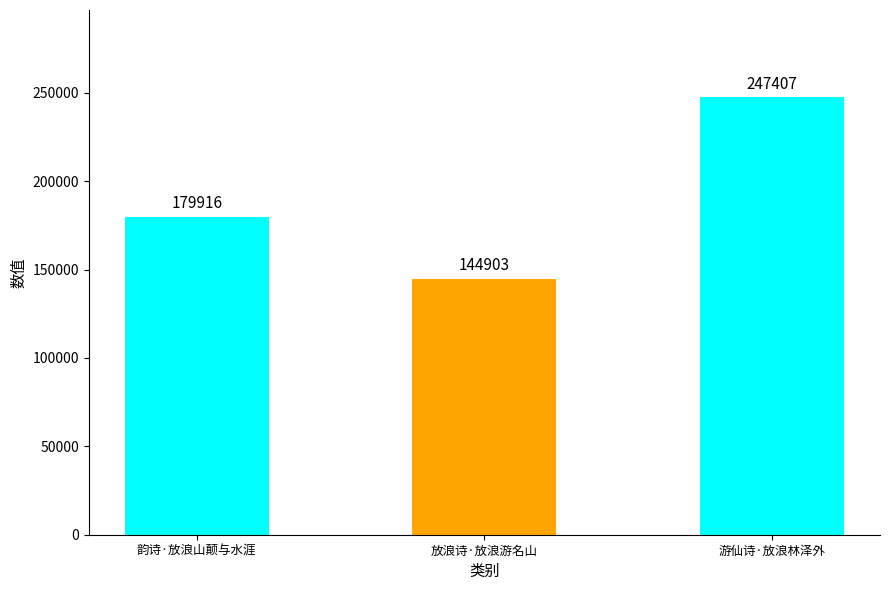

Count the number of categories in the chart.

3